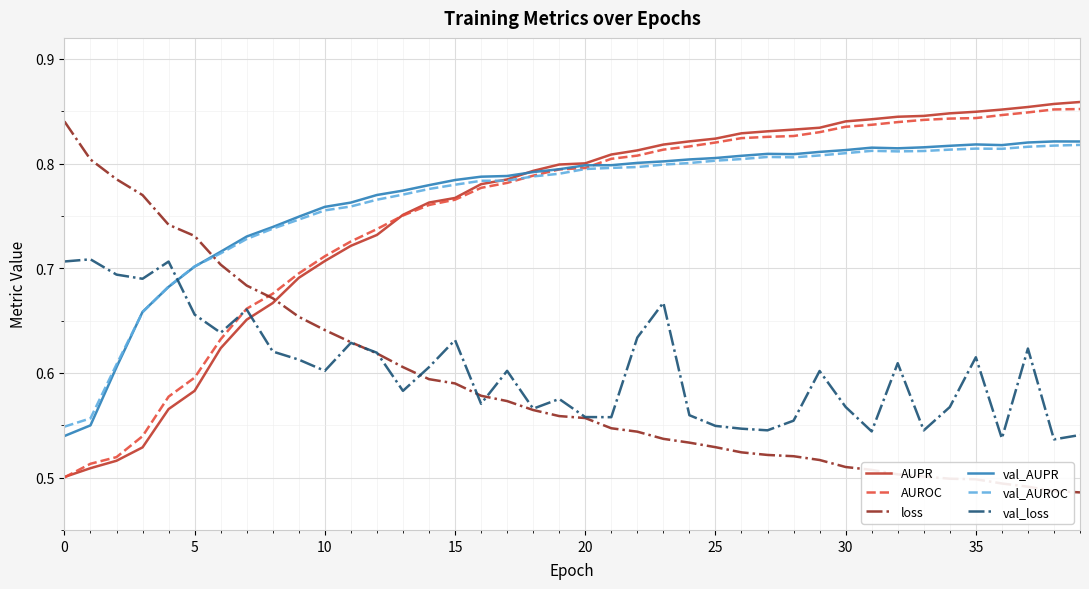

The value of AUROC at 20 is 0.8. True or false?

True